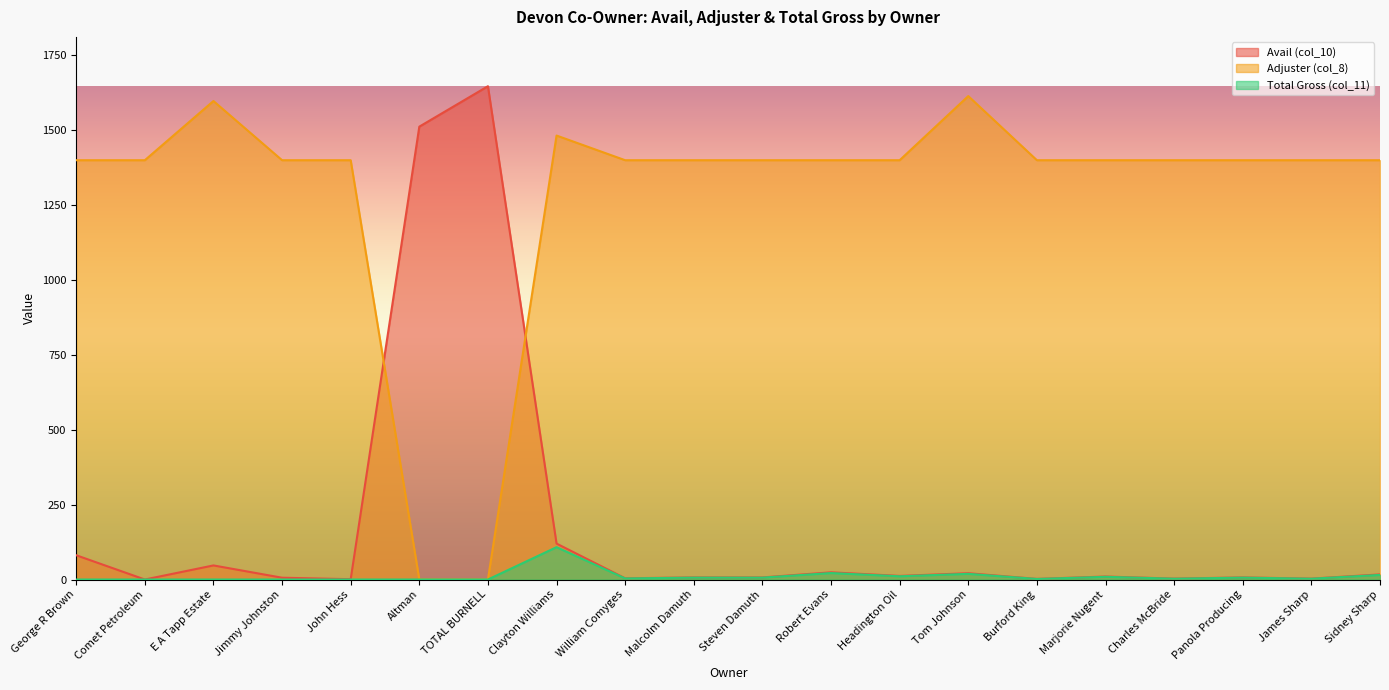

Reading left to right, extract all data points from this chart.

Avail (col_10): George R Brown=81.0	Comet Petroleum=0.0	E A Tapp Estate=47.0	Jimmy Johnston=6.0	John Hess=1.0	Altman=1512.0	TOTAL BURNELL=1647.0	Clayton Williams=120.0	William Comyges=4.0	Malcolm Damuth=7.0	Steven Damuth=7.0	Robert Evans=24.0	Headington Oil=12.0	Tom Johnson=21.0	Burford King=2.0	Marjorie Nugent=10.0	Charles McBride=3.0	Panola Producing=7.0	James Sharp=3.0	Sidney Sharp=17.0
Adjuster (col_8): George R Brown=1400.0	Comet Petroleum=1400.0	E A Tapp Estate=1597.6	Jimmy Johnston=1400.0	John Hess=1400.0	Altman=0.0	TOTAL BURNELL=0.0	Clayton Williams=1482.3	William Comyges=1400.0	Malcolm Damuth=1400.0	Steven Damuth=1400.0	Robert Evans=1400.0	Headington Oil=1400.0	Tom Johnson=1614.1	Burford King=1400.0	Marjorie Nugent=1400.0	Charles McBride=1400.0	Panola Producing=1400.0	James Sharp=1400.0	Sidney Sharp=1400.0
Total Gross (col_11): George R Brown=0.0	Comet Petroleum=0.0	E A Tapp Estate=0.0	Jimmy Johnston=0.0	John Hess=0.0	Altman=0.0	TOTAL BURNELL=0.0	Clayton Williams=108.0	William Comyges=3.6	Malcolm Damuth=6.3	Steven Damuth=6.3	Robert Evans=21.6	Headington Oil=10.8	Tom Johnson=18.9	Burford King=1.8	Marjorie Nugent=9.0	Charles McBride=2.7	Panola Producing=6.3	James Sharp=2.7	Sidney Sharp=15.3